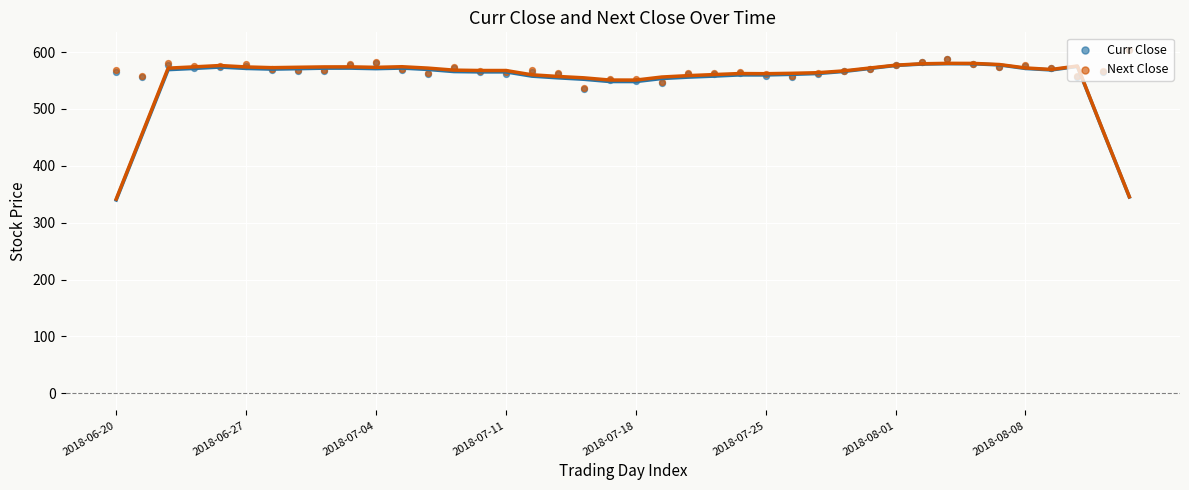

Which series contains the lowest Y value?

Curr Close